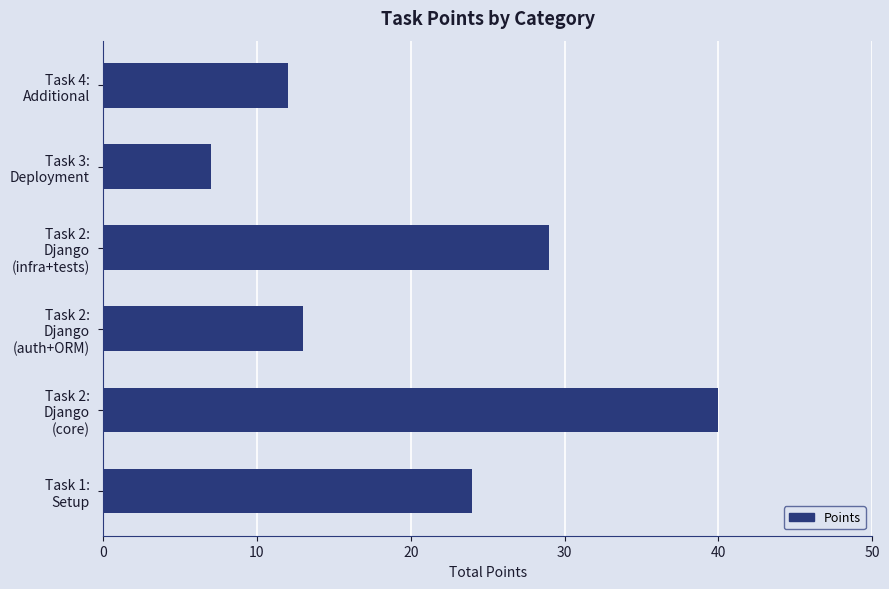

What is the average value?

21